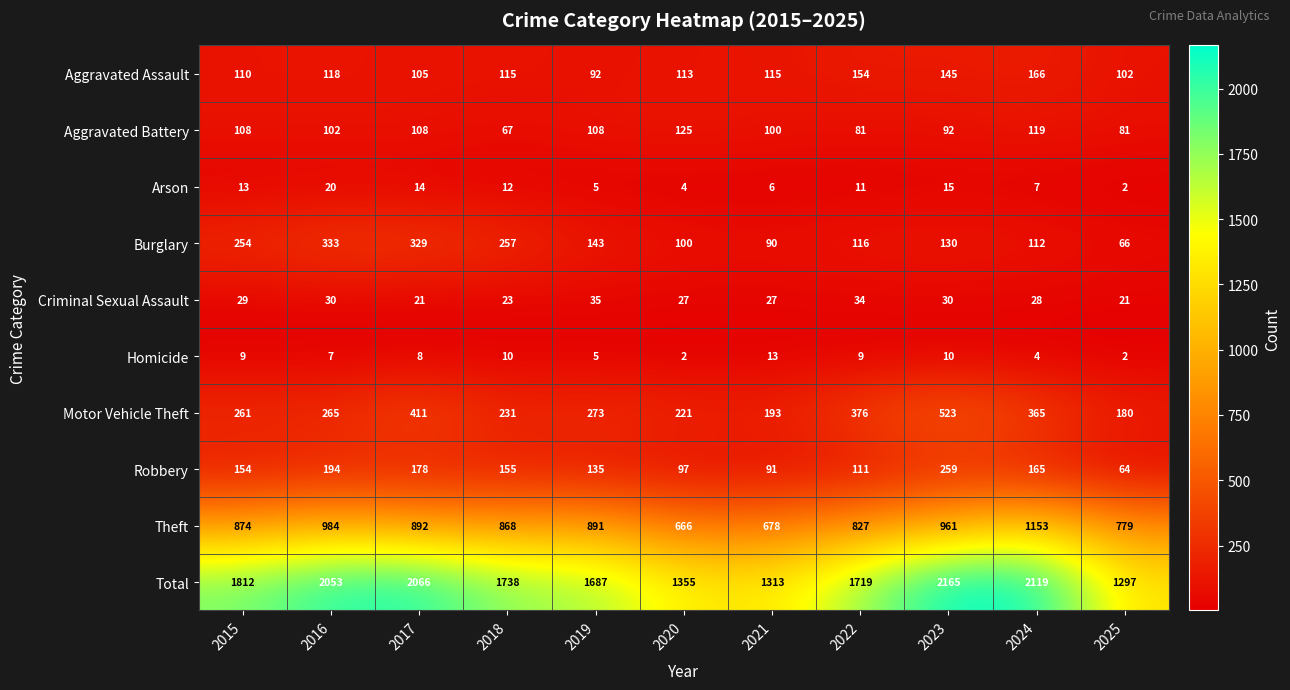

At which label is Homicide closest to 7?

2016